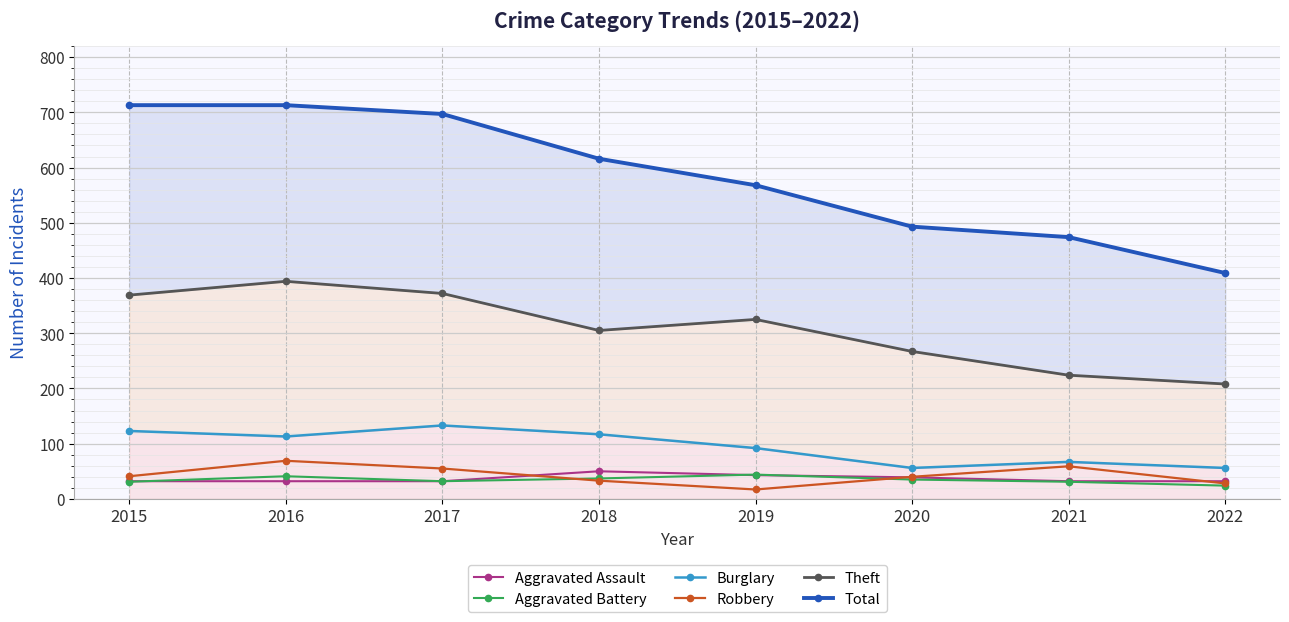

True or false: Aggravated Assault and Robbery intersect in this chart.

True